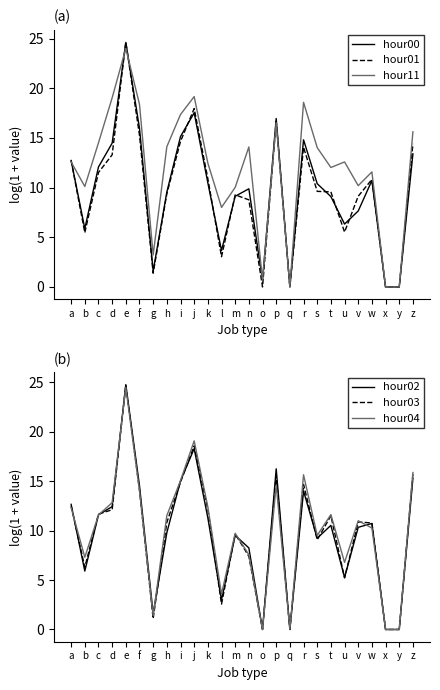

Where is the first local minimum for hour04?

b